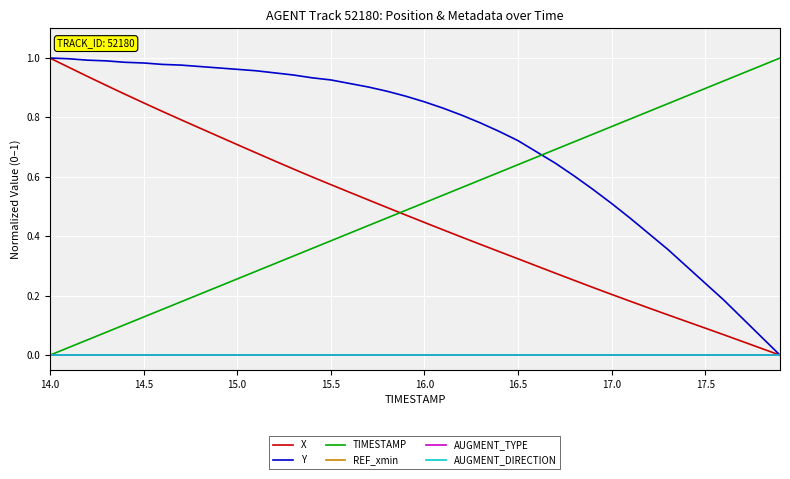

What is the difference between the second highest and minimum values in the TIMESTAMP series?

1.0